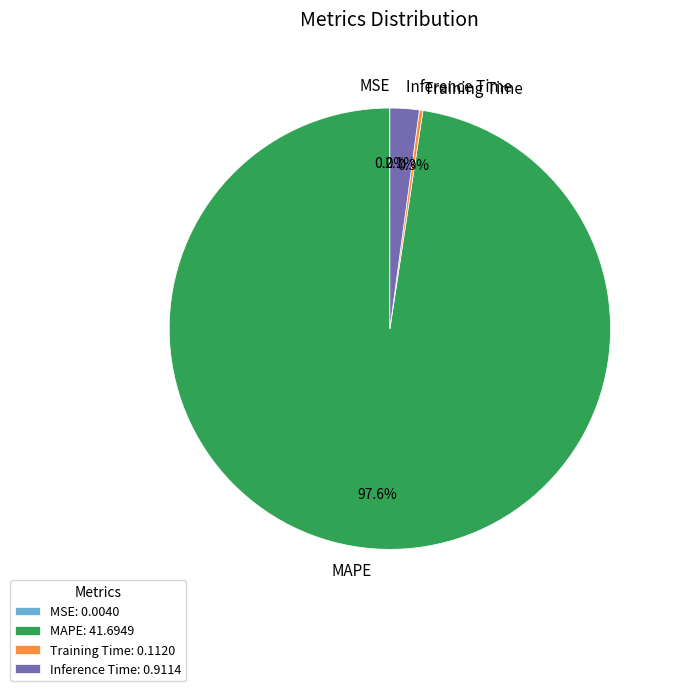

Is there a majority slice in this chart?

Yes